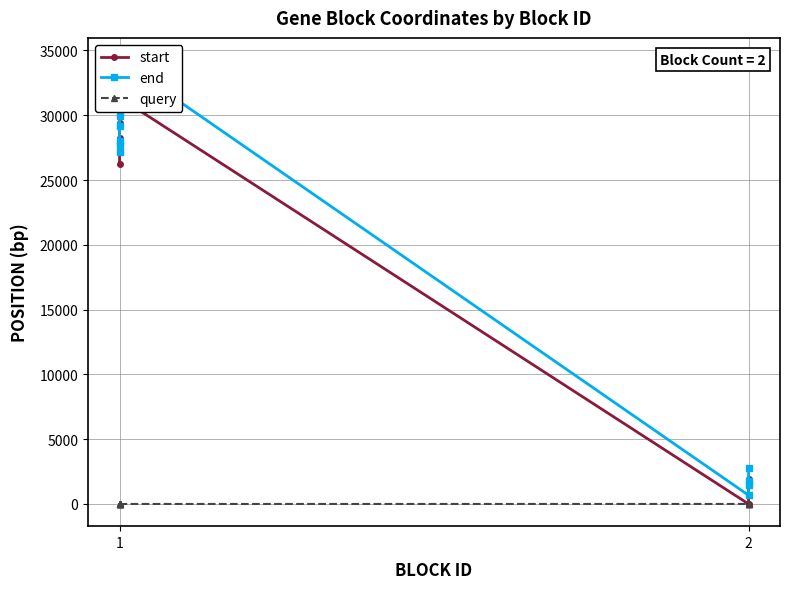

Which series has the largest total across all categories?

end